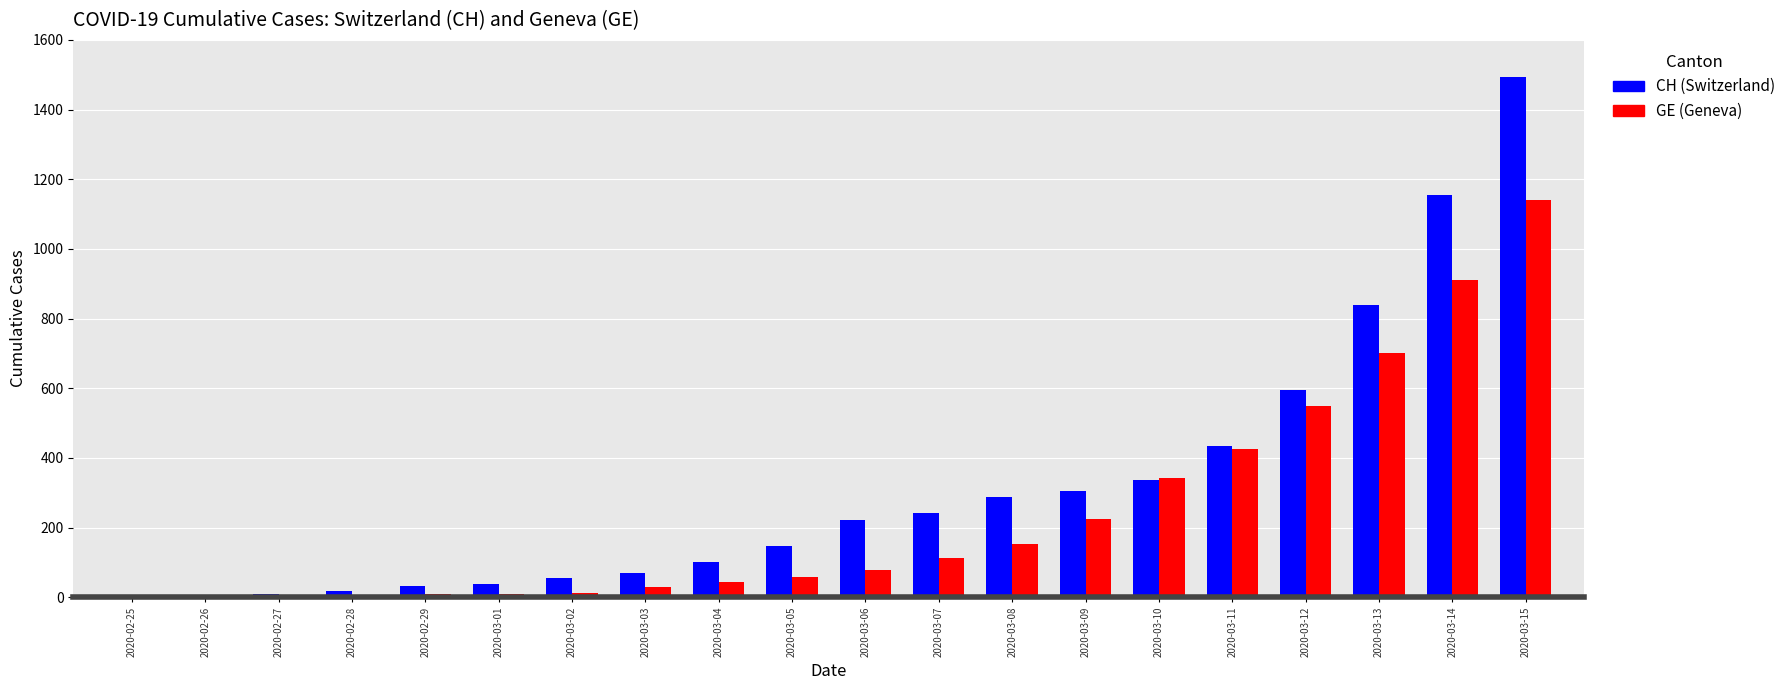

Are the bars grouped side by side (vs. stacked)?

Yes